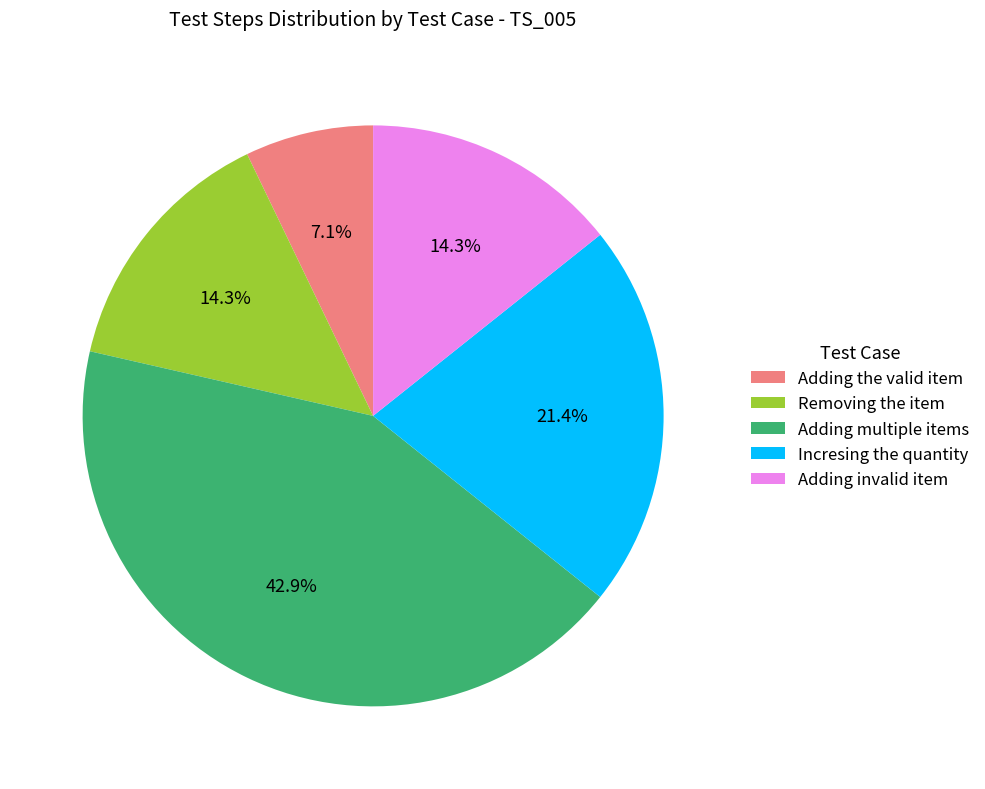

Approximately how many times larger is the value at Removing the item compared to Adding invalid item?

1.0